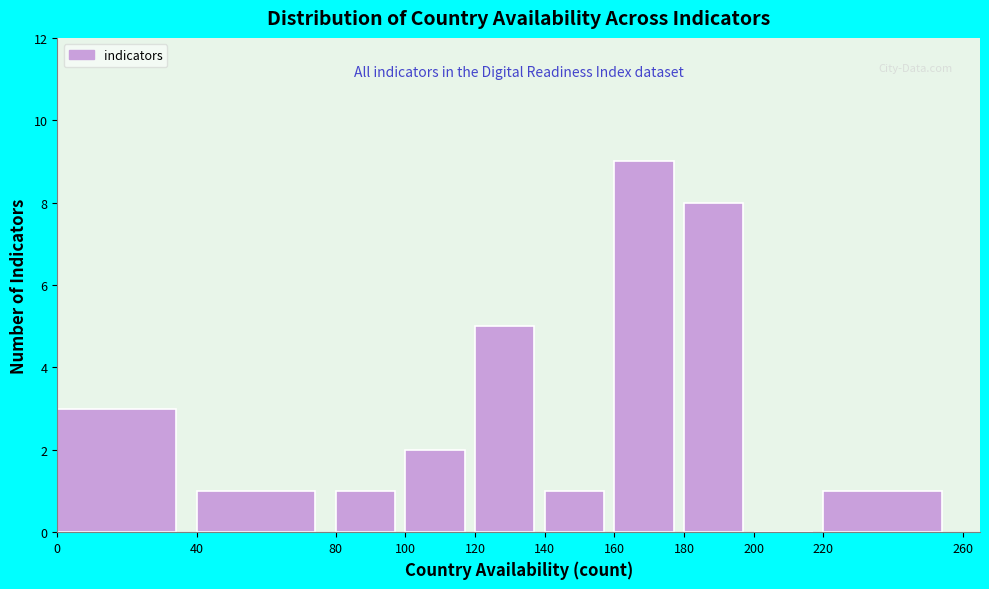

Reading left to right, transcribe this chart: for each bar, give the range it covers on the x-axis and its height. The values are not printed on the chart, so give them approximately, as read against the axis.

0 to 40: 3
40 to 80: 1
80 to 100: 1
100 to 120: 2
120 to 140: 5
140 to 160: 1
160 to 180: 9
180 to 200: 8
200 to 220: 0
220 to 260: 1